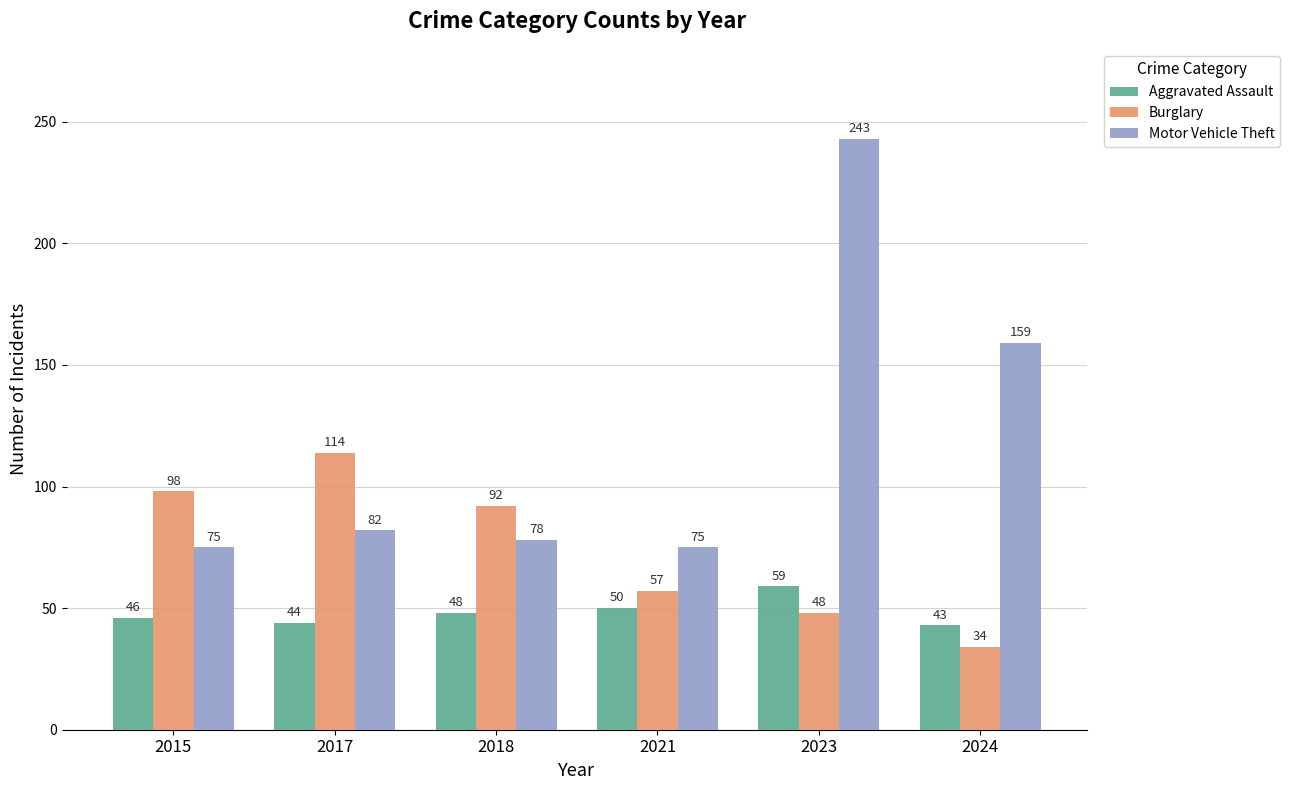

Which series changed the most between 2015 and 2017?

Burglary